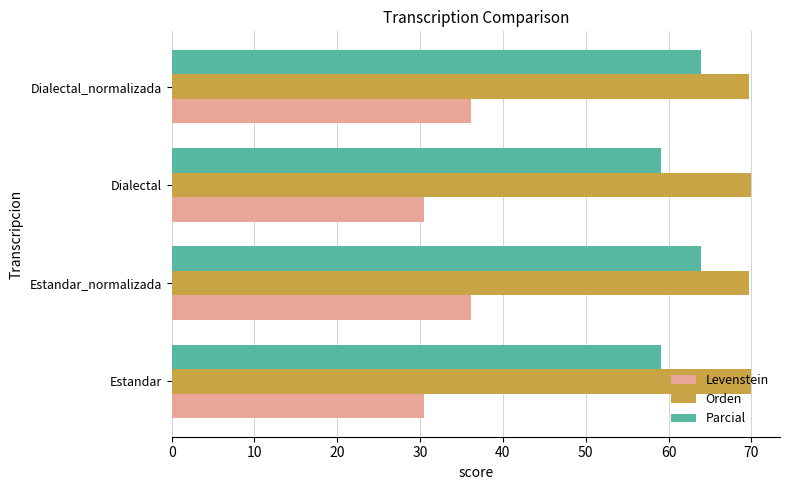

What is the spread (max minus min) of values at Estandar?

39.4